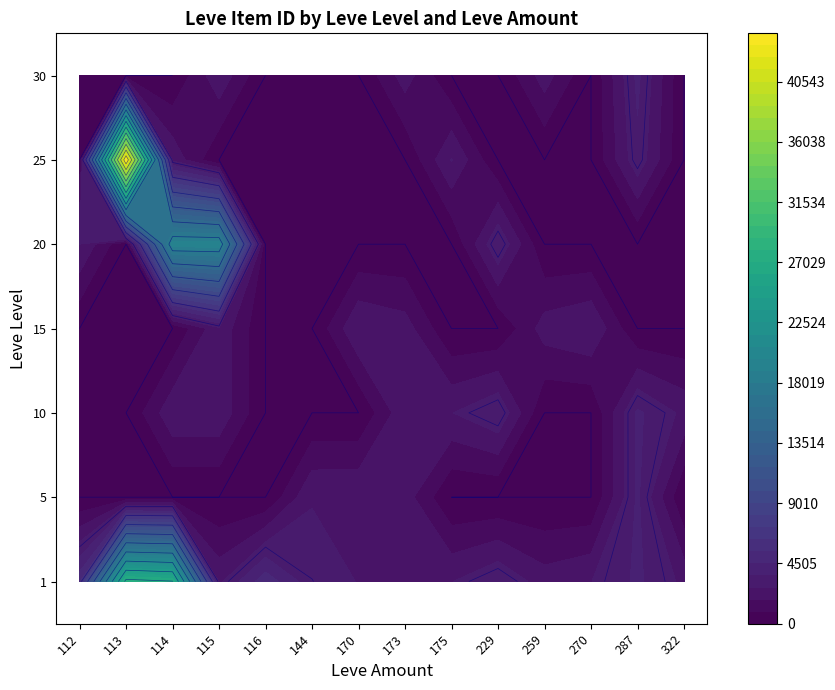

Reading left to right, transcribe all the data shown in this chart.

1: 112=5091	113=27713	114=27125	115=2494	116=5071	144=3011	170=2680	173=2226	175=2673	229=3550	259=2236	270=2680	287=3775	322=2470
5: 112=0	113=0	114=0	115=0	116=0	144=2656	170=2680	173=2230	175=0	229=0	259=0	270=0	287=3767	322=0
10: 112=0	113=0	114=2495	115=2496	116=0	144=0	170=0	173=2495	175=2673	229=3550	259=0	270=0	287=3775	322=2470
15: 112=0	113=0	114=0	115=2497	116=0	144=0	170=2680	173=2236	175=0	229=0	259=2236	270=2680	287=0	322=0
20: 112=2712	113=0	114=19533	115=19534	116=0	144=0	170=0	173=0	175=0	229=3557	259=0	270=0	287=0	322=0
25: 112=0	113=44147	114=2473	115=0	116=0	144=0	170=0	173=0	175=2753	229=0	259=0	270=0	287=3352	322=0
30: 112=0	113=0	114=0	115=2501	116=0	144=0	170=0	173=2257	175=0	229=0	259=2257	270=0	287=3833	322=0